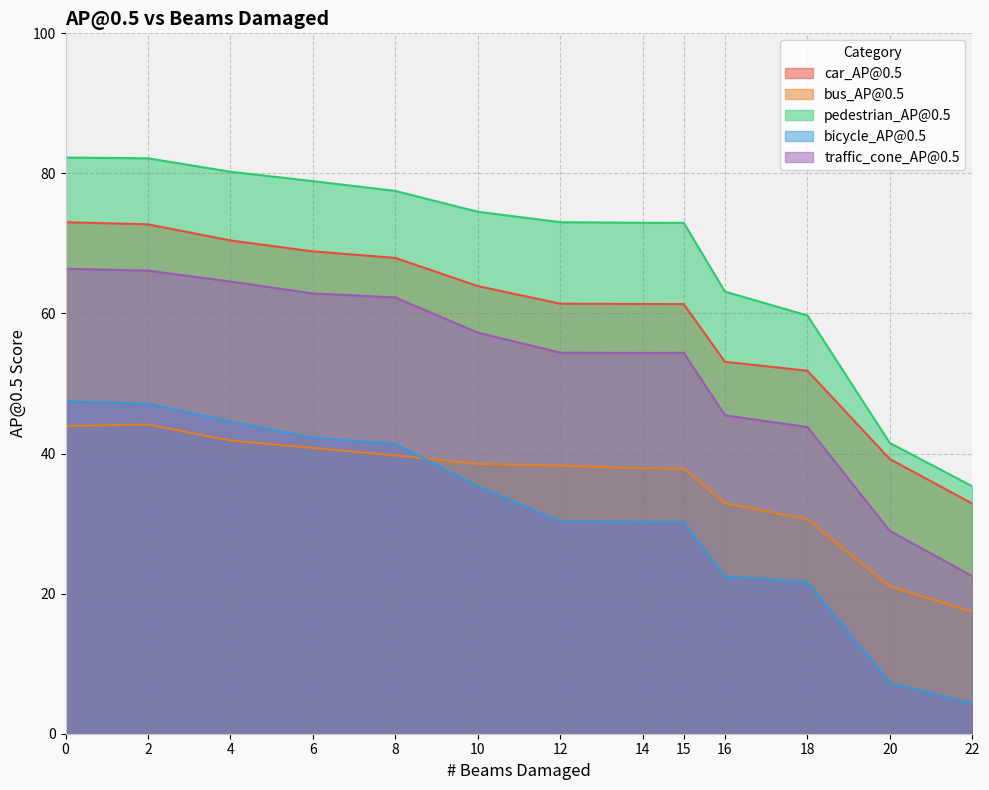

Reading left to right, list all the values displayed in this chart.

car_AP@0.5: 0=73.0	2=72.7	4=70.4	6=68.9	8=67.9	10=63.9	12=61.4	14=61.4	15=61.3	16=53.1	18=51.8	20=39.2	22=32.9
bus_AP@0.5: 0=43.9	2=44.1	4=41.9	6=40.8	8=39.7	10=38.5	12=38.3	14=37.9	15=37.9	16=32.9	18=30.6	20=21.0	22=17.4
pedestrian_AP@0.5: 0=82.3	2=82.2	4=80.2	6=78.9	8=77.5	10=74.5	12=73.0	14=73.0	15=72.9	16=63.1	18=59.7	20=41.5	22=35.3
bicycle_AP@0.5: 0=47.5	2=47.1	4=44.6	6=42.2	8=41.4	10=35.3	12=30.3	14=30.2	15=30.2	16=22.4	18=21.6	20=7.3	22=4.3
traffic_cone_AP@0.5: 0=66.4	2=66.1	4=64.6	6=62.9	8=62.3	10=57.3	12=54.4	14=54.4	15=54.4	16=45.5	18=43.8	20=29.0	22=22.5